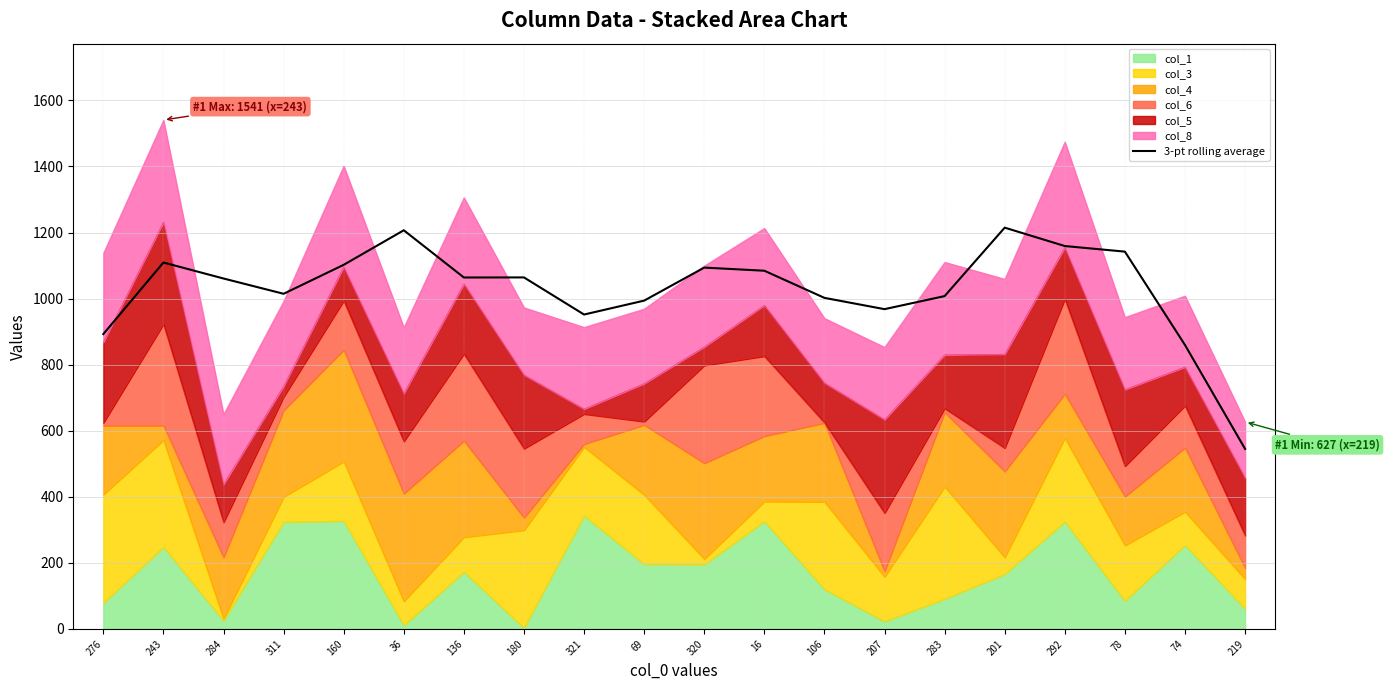

The chart shows a value of 1007.6 at 283. True or false?

True